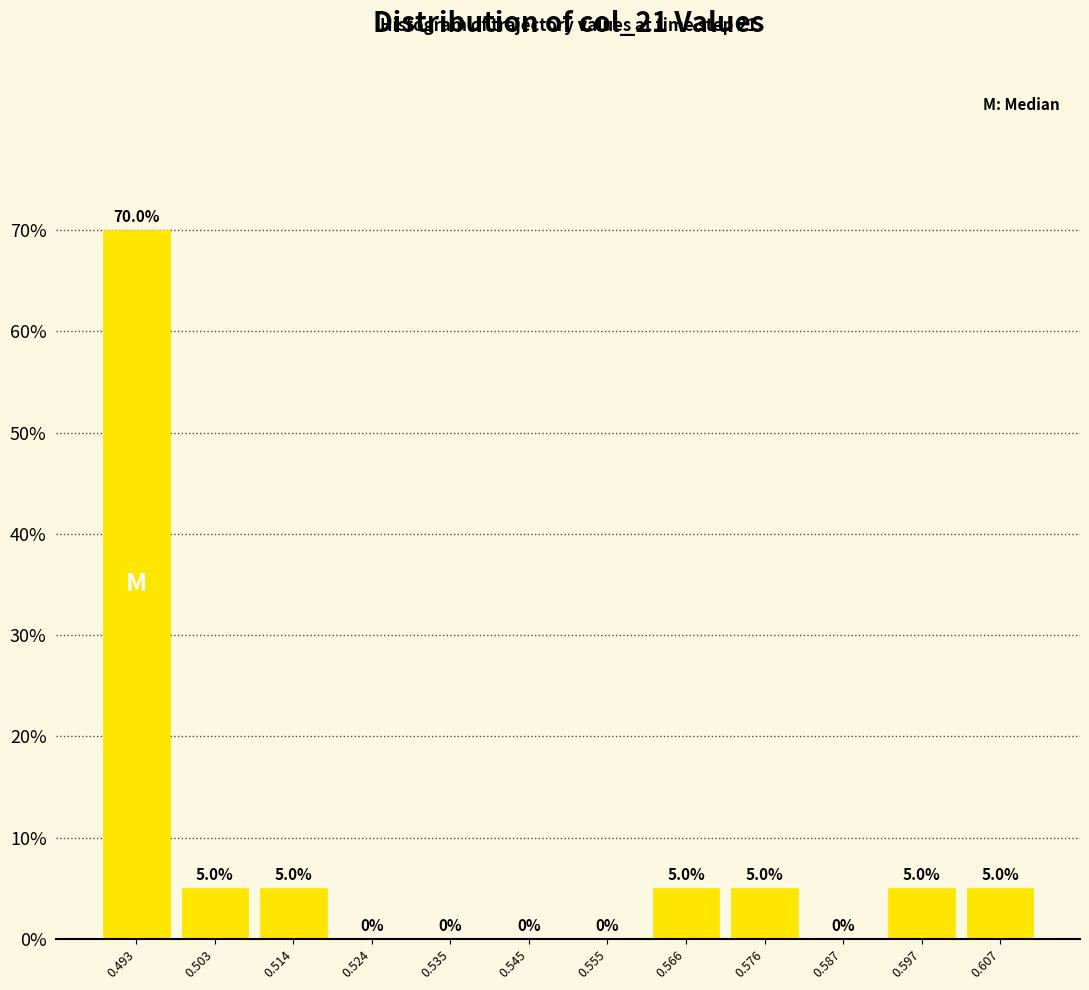

What is the height of the bar covering 0.602 to 0.612 on the x-axis? The bar edges are not printed on the chart, so give them approximately, as read against the axis.

5.0